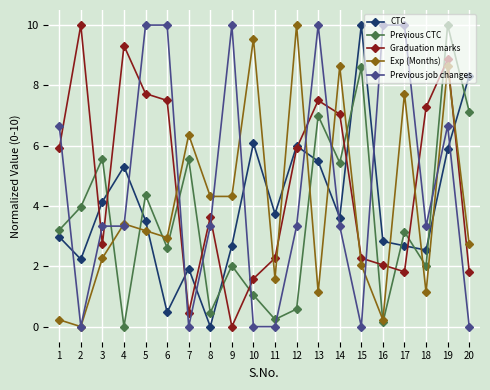

How many data points in Graduation marks are above 5?

10